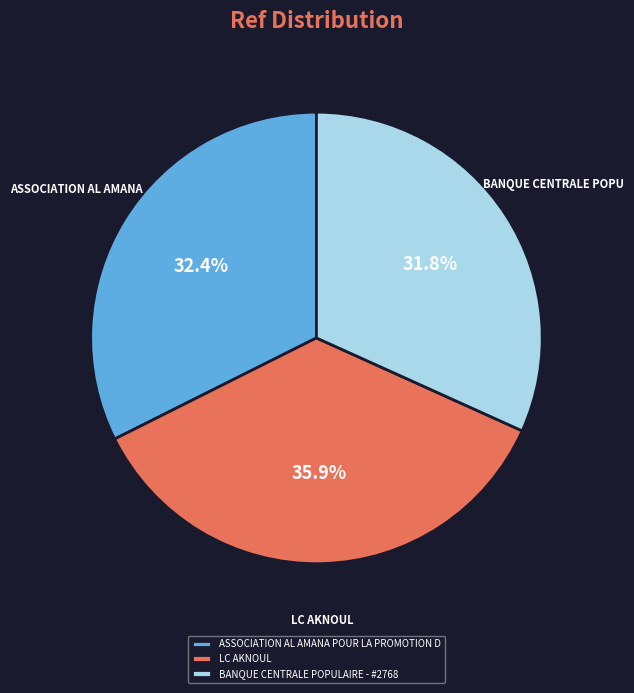

Approximately how many times larger is the value at BANQUE CENTRALE POPULAIRE - #2768 compared to ASSOCIATION AL AMANA POUR LA PROMOTION D?

1.0